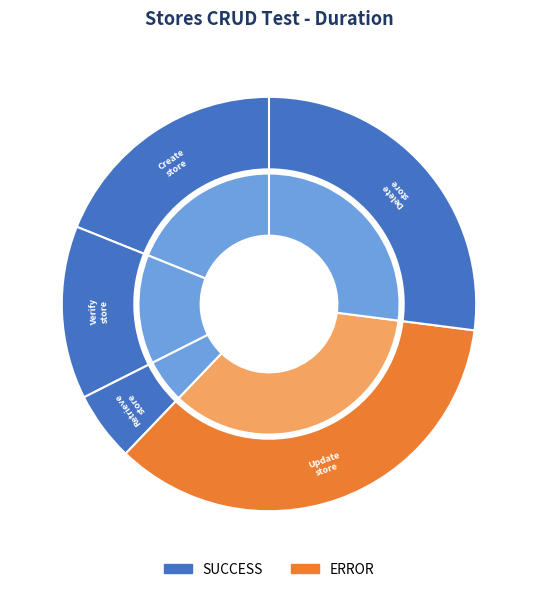

To the nearest percent, what is the average slice percentage?

20%